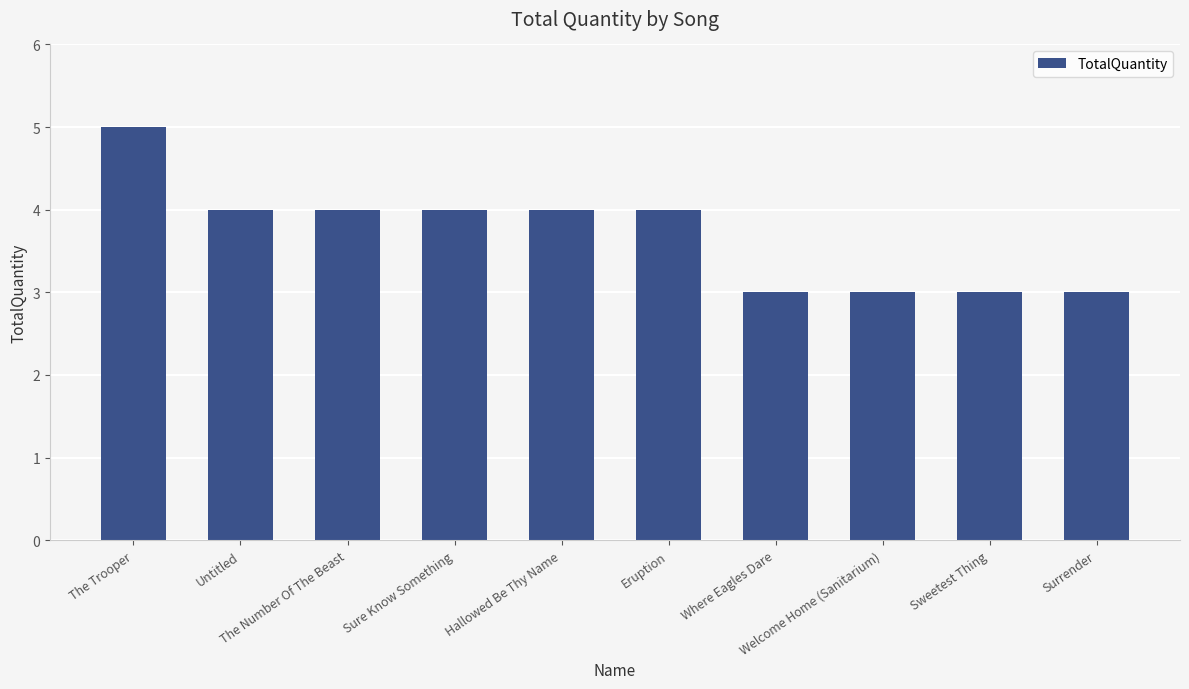

Which label corresponds to the largest value in the chart?

The Trooper